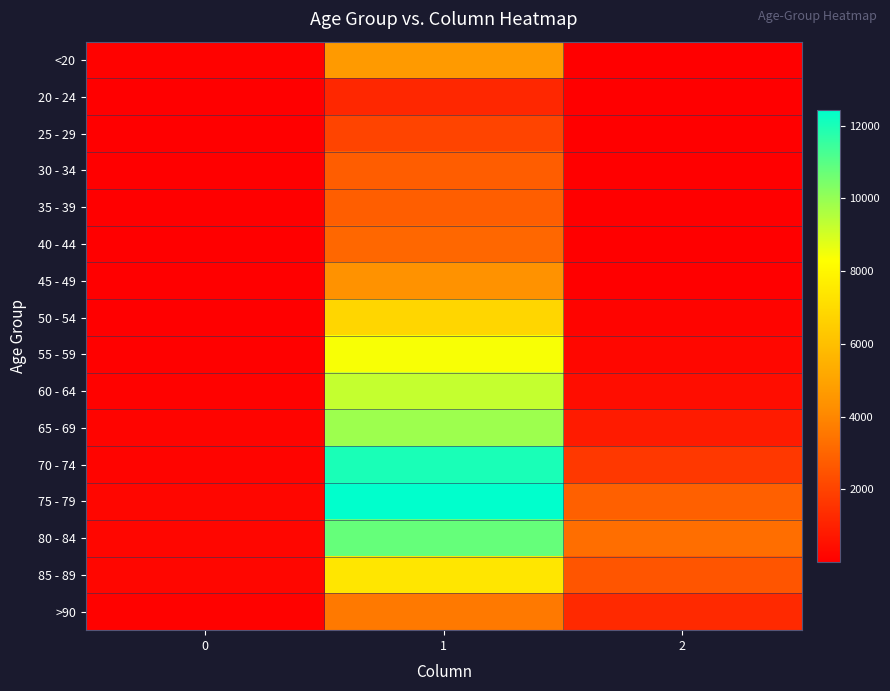

What is the difference between the highest and lowest values at 1?

11243